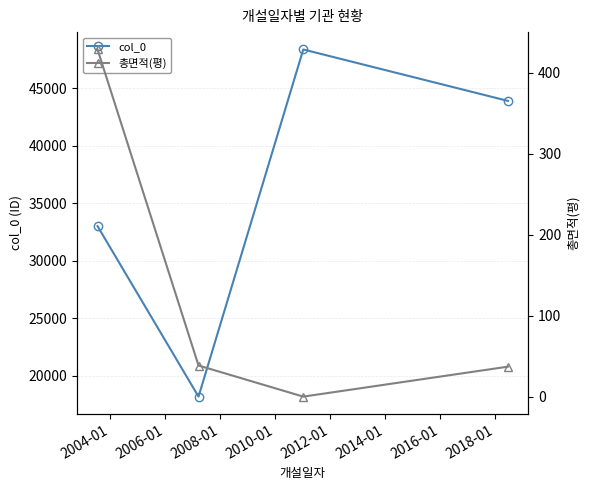

Rank the series by their average value, from highest to lowest.

col_0, 총면적(평)